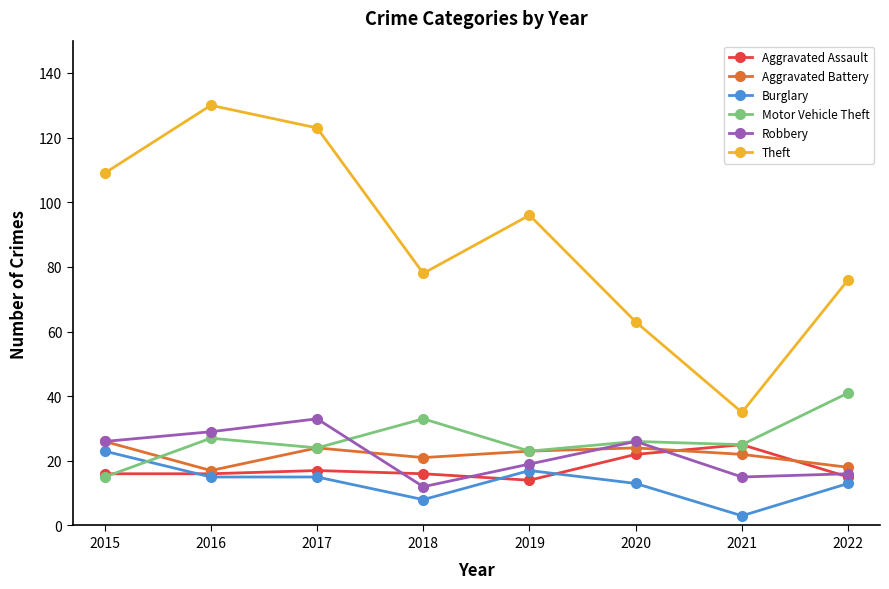

Reading left to right, what are all the values shown in this chart?

Aggravated Assault: 2015=16	2016=16	2017=17	2018=16	2019=14	2020=22	2021=25	2022=15
Aggravated Battery: 2015=26	2016=17	2017=24	2018=21	2019=23	2020=24	2021=22	2022=18
Burglary: 2015=23	2016=15	2017=15	2018=8	2019=17	2020=13	2021=3	2022=13
Motor Vehicle Theft: 2015=15	2016=27	2017=24	2018=33	2019=23	2020=26	2021=25	2022=41
Robbery: 2015=26	2016=29	2017=33	2018=12	2019=19	2020=26	2021=15	2022=16
Theft: 2015=109	2016=130	2017=123	2018=78	2019=96	2020=63	2021=35	2022=76